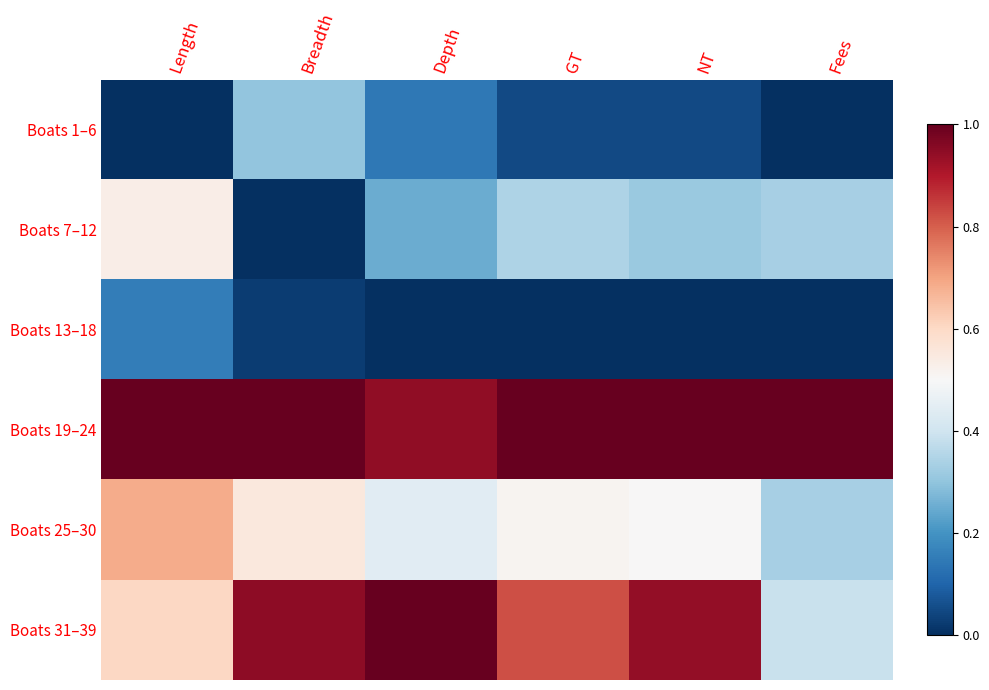

Reading left to right, extract all data points from this chart.

Boats 1–6: Length=0.0	Breadth=0.3	Depth=0.1	GT=0.0	NT=0.0	Fees=0.0
Boats 7–12: Length=0.5	Breadth=0.0	Depth=0.3	GT=0.3	NT=0.3	Fees=0.3
Boats 13–18: Length=0.2	Breadth=0.0	Depth=0.0	GT=0.0	NT=0.0	Fees=0.0
Boats 19–24: Length=1.0	Breadth=1.0	Depth=0.9	GT=1.0	NT=1.0	Fees=1.0
Boats 25–30: Length=0.7	Breadth=0.6	Depth=0.4	GT=0.5	NT=0.5	Fees=0.3
Boats 31–39: Length=0.6	Breadth=0.9	Depth=1.0	GT=0.8	NT=0.9	Fees=0.4